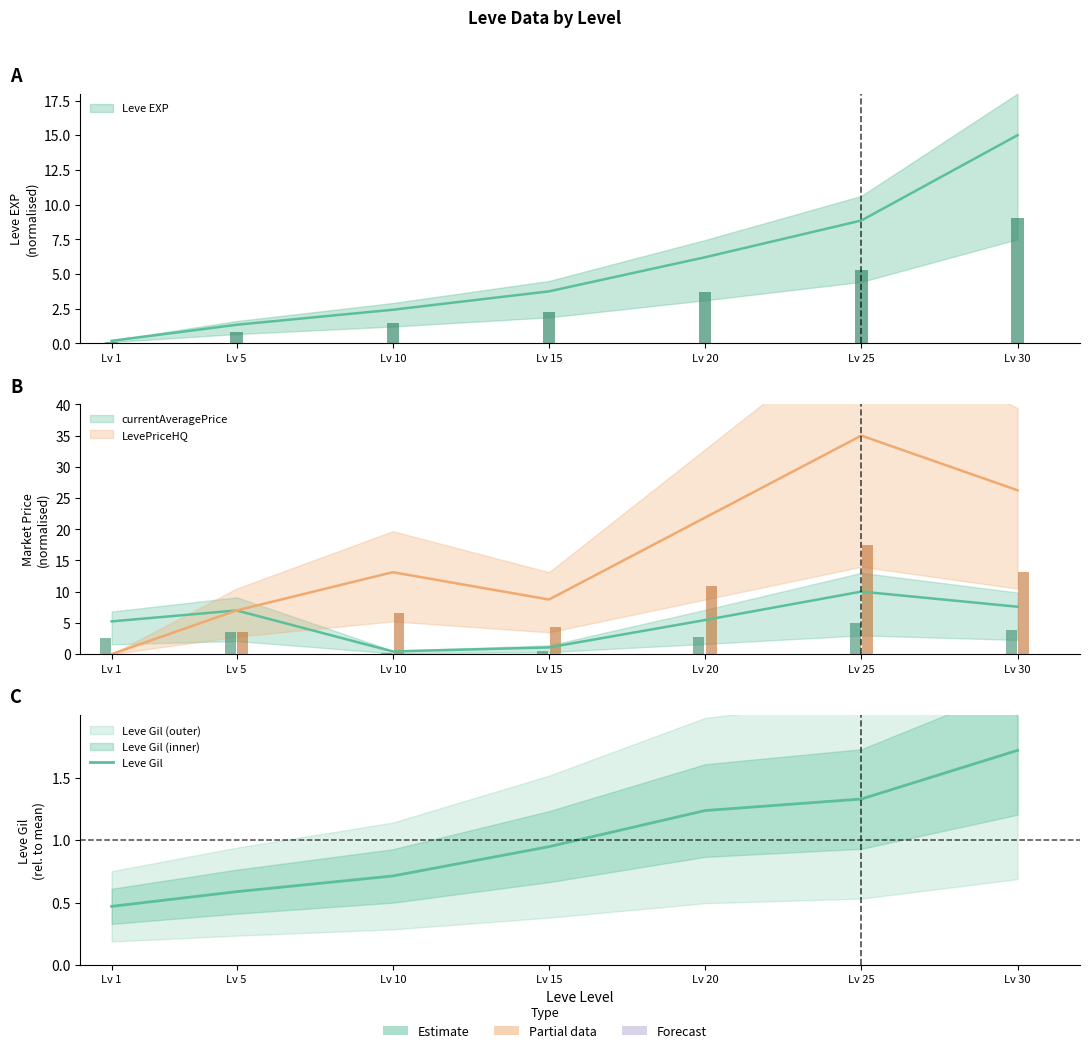

Which label corresponds to the smallest value in the chart?

Lv 1